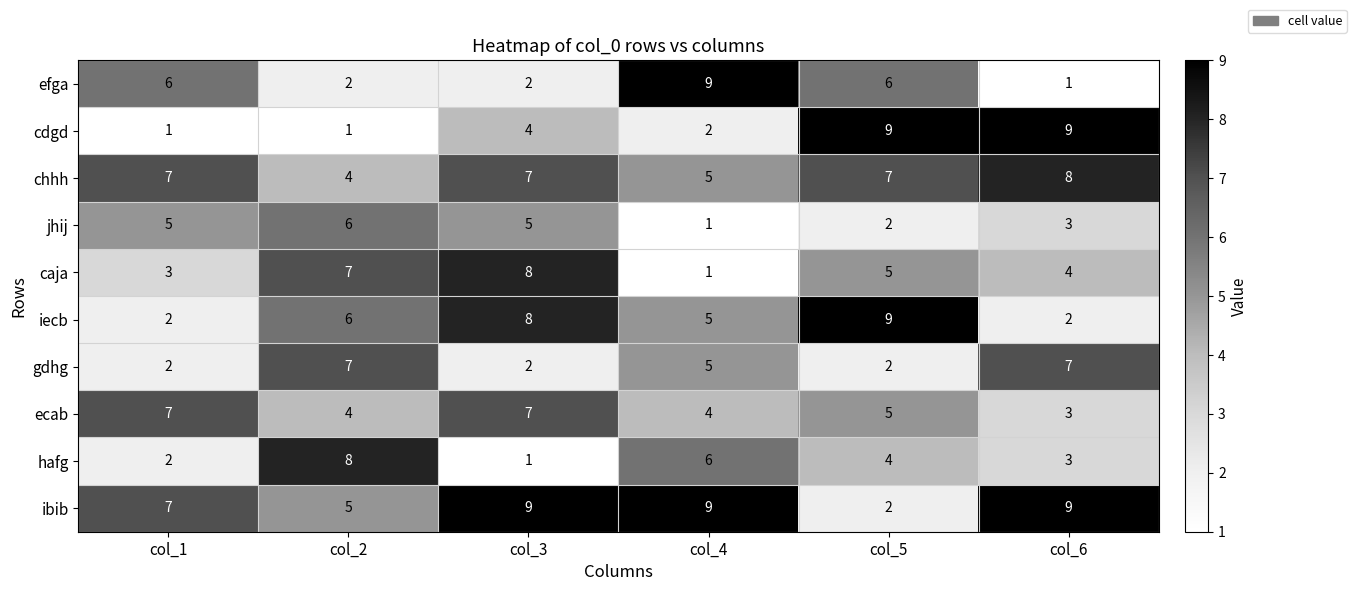

How many values in the iecb series are below 6?

3